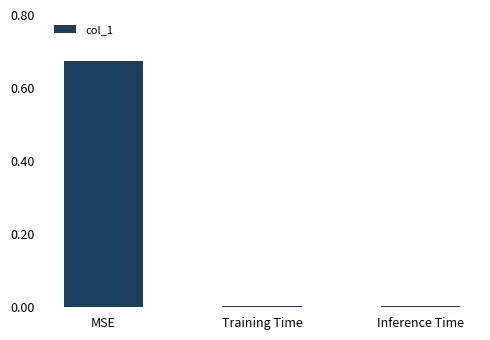

The chart shows a value of 1.1 at MSE. True or false?

False